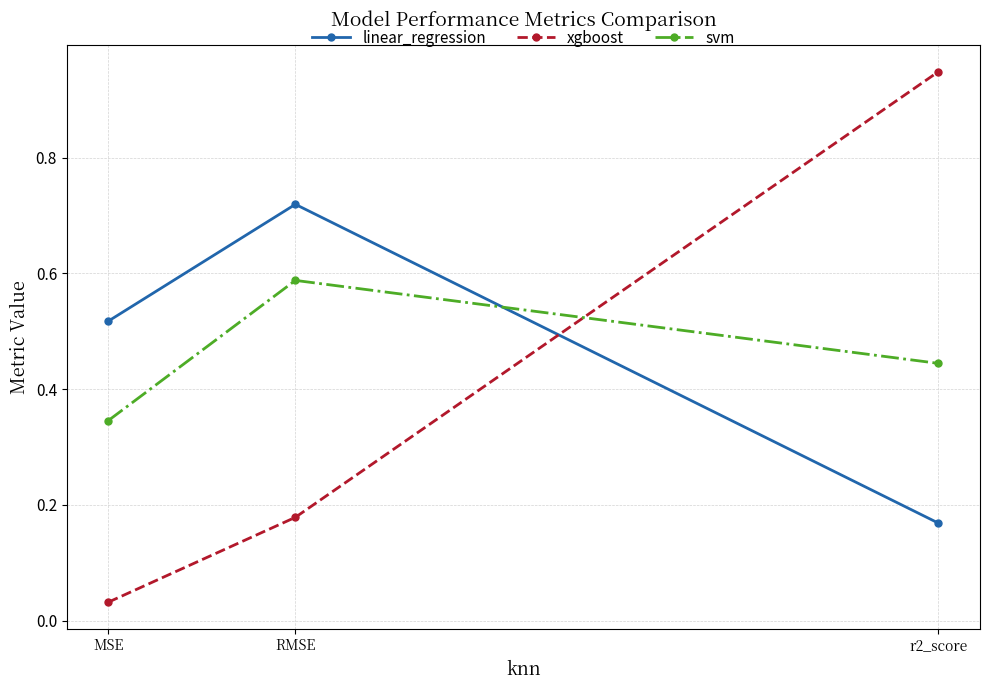

What is the sum of all xgboost values?

1.2